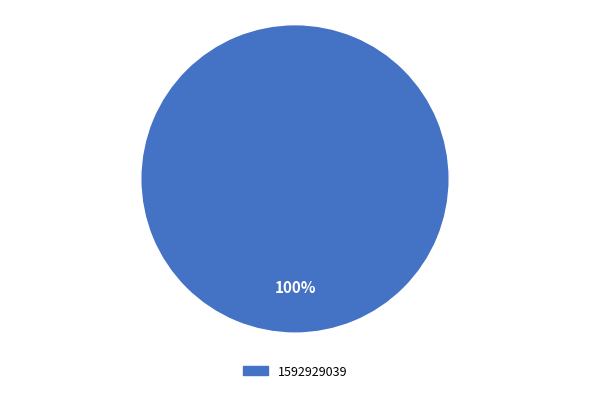

How many slices are in this pie chart?

1